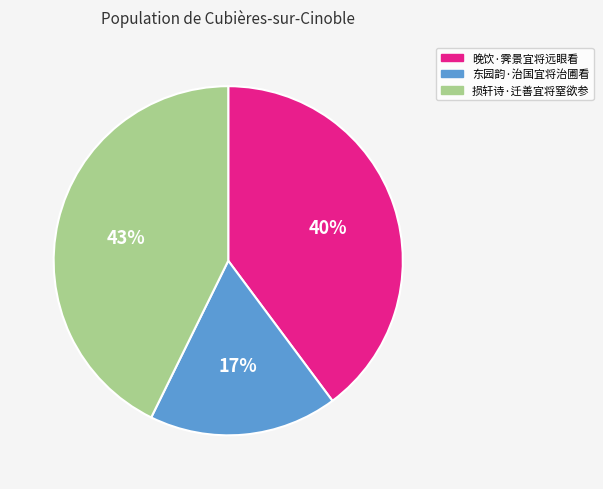

Rank the categories by value from lowest to highest.

东园韵·治国宜将治圃看, 晚饮·霁景宜将远眼看, 损轩诗·迁善宜将窒欲参